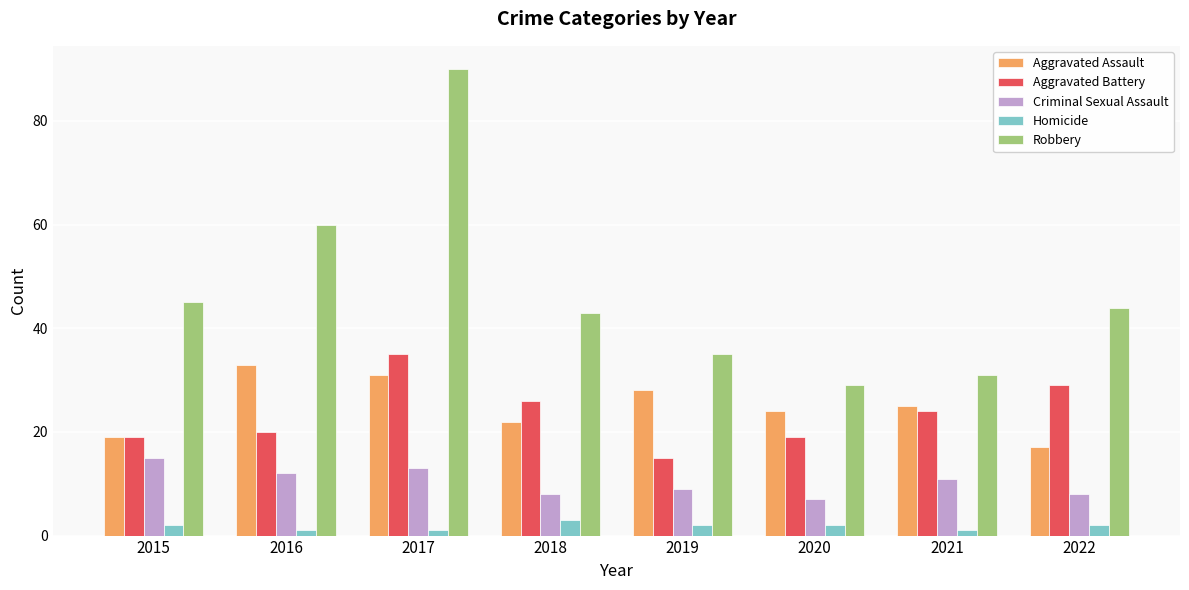

Where is Criminal Sexual Assault nearest to the value 11?

2021